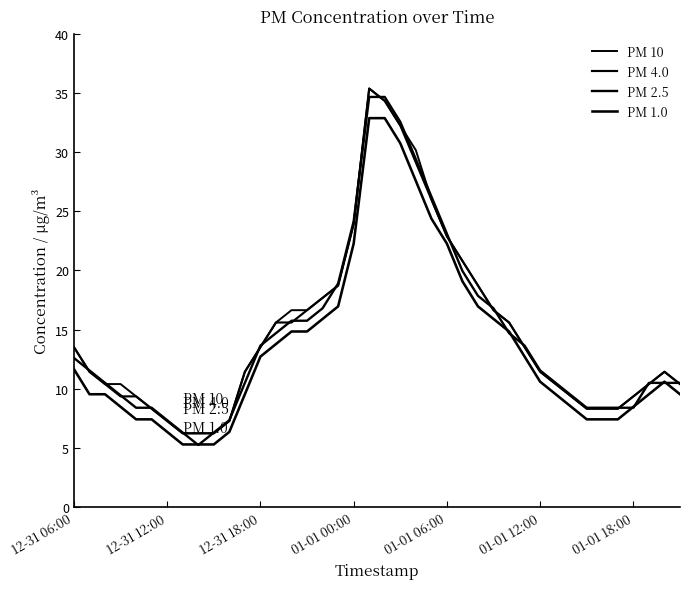

At which category is the sum across all series the highest?

19